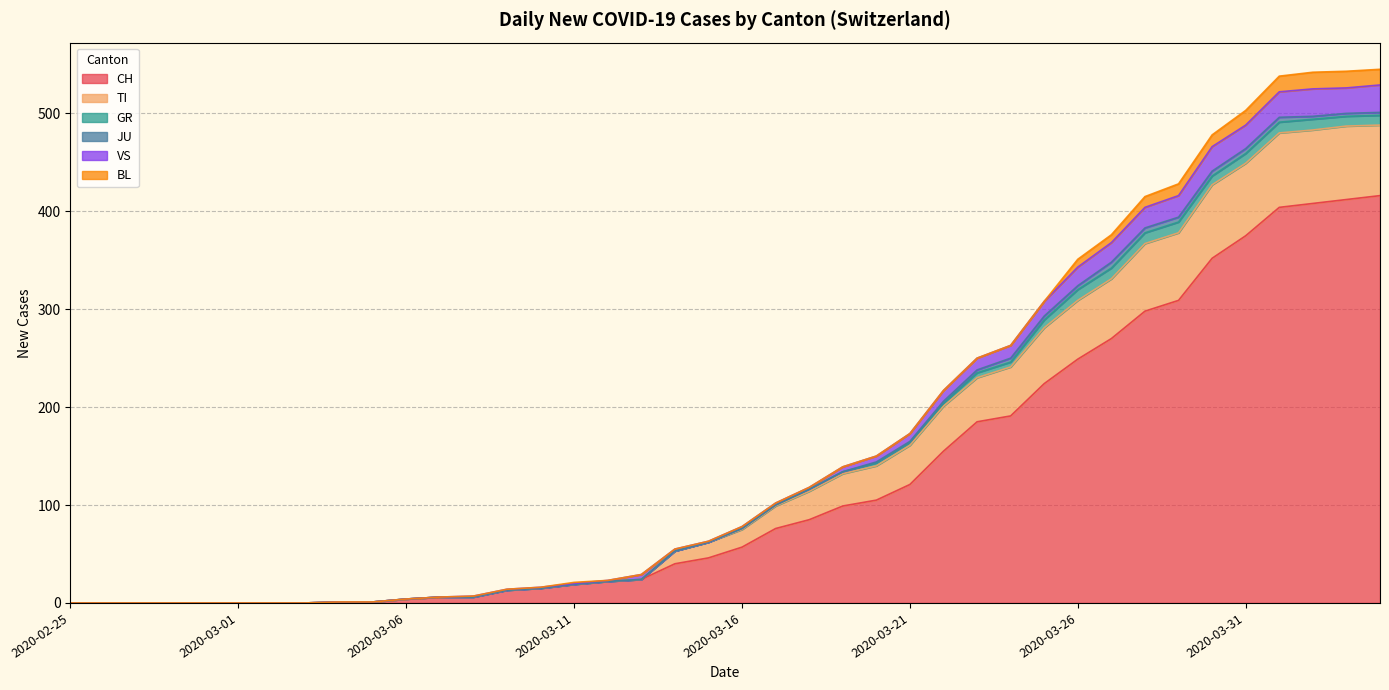

What is the highest value of the CH series?

416